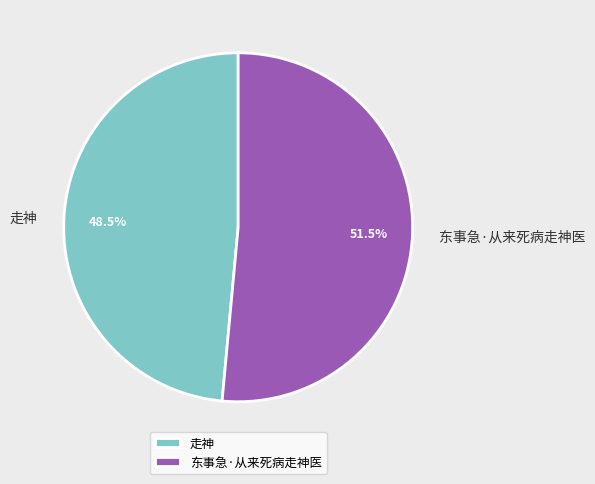

Is 走神 the majority of the pie?

No